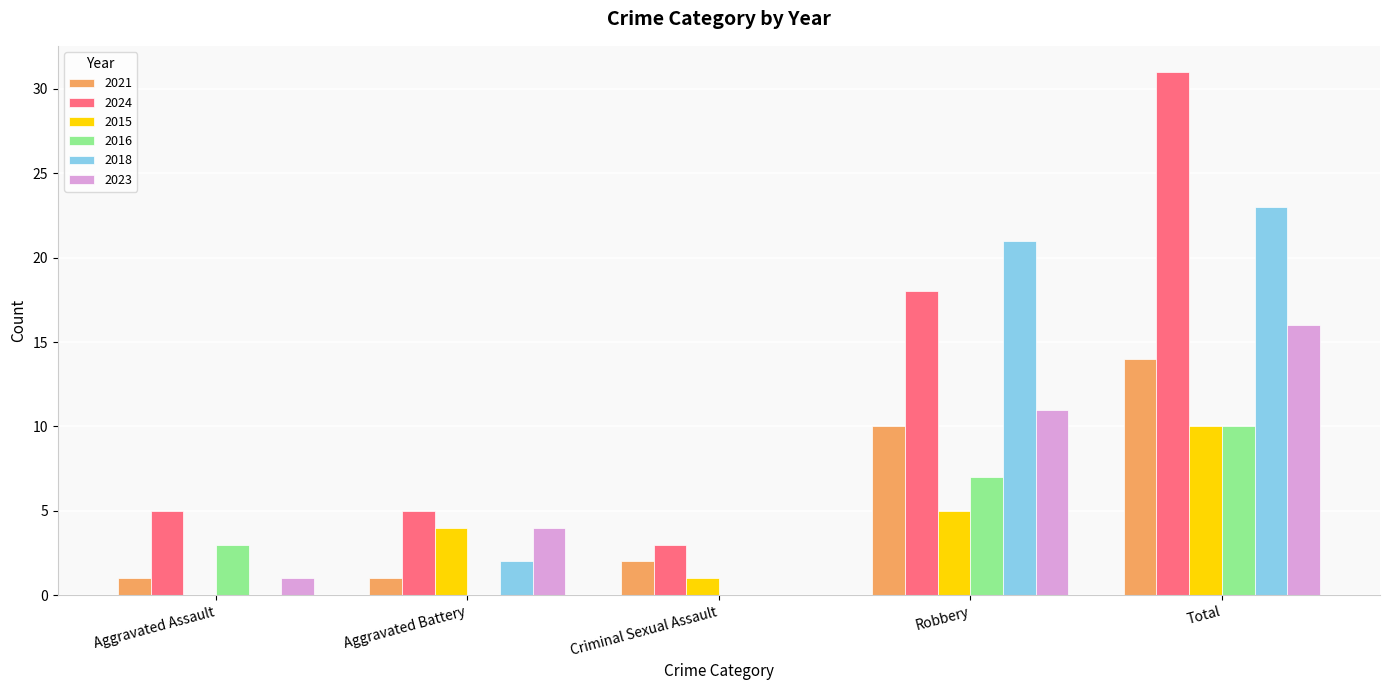

Between Aggravated Battery and Total, which series saw the biggest shift?

2024